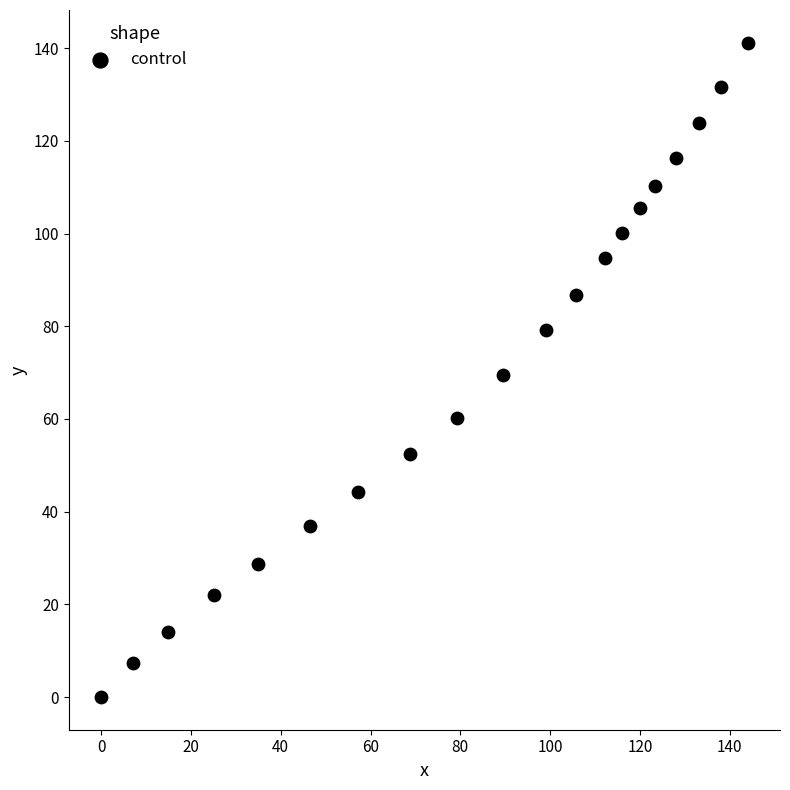

What is the range of Y values (max minus min)?

141.2